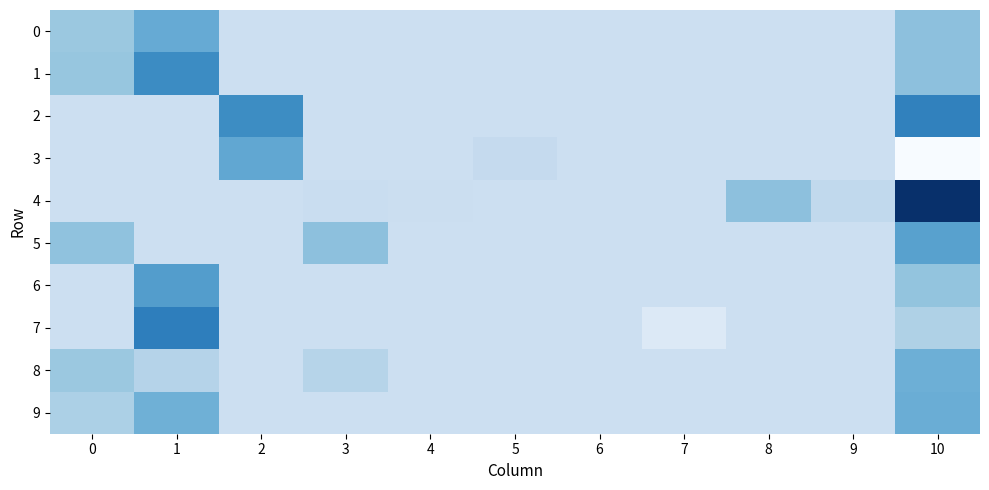

Reading left to right, extract all data points from this chart.

0: 0=0.1	1=0.1	2=0.0	3=0.0	4=0.0	5=0.0	6=0.0	7=0.0	8=0.0	9=0.0	10=0.1
1: 0=0.1	1=0.2	2=0.0	3=0.0	4=0.0	5=0.0	6=0.0	7=0.0	8=0.0	9=0.0	10=0.1
2: 0=0.0	1=0.0	2=0.2	3=0.0	4=0.0	5=0.0	6=0.0	7=0.0	8=0.0	9=0.0	10=0.2
3: 0=0.0	1=0.0	2=0.1	3=0.0	4=0.0	5=0.0	6=0.0	7=0.0	8=0.0	9=0.0	10=-0.1
4: 0=0.0	1=0.0	2=0.0	3=0.0	4=0.0	5=0.0	6=0.0	7=0.0	8=0.1	9=0.0	10=0.3
5: 0=0.1	1=0.0	2=0.0	3=0.1	4=0.0	5=0.0	6=0.0	7=0.0	8=0.0	9=0.0	10=0.1
6: 0=0.0	1=0.1	2=0.0	3=0.0	4=0.0	5=0.0	6=0.0	7=0.0	8=0.0	9=0.0	10=0.1
7: 0=0.0	1=0.2	2=0.0	3=0.0	4=0.0	5=0.0	6=0.0	7=-0.0	8=0.0	9=0.0	10=0.0
8: 0=0.1	1=0.0	2=0.0	3=0.0	4=0.0	5=0.0	6=0.0	7=0.0	8=0.0	9=0.0	10=0.1
9: 0=0.0	1=0.1	2=0.0	3=0.0	4=0.0	5=0.0	6=0.0	7=0.0	8=0.0	9=0.0	10=0.1